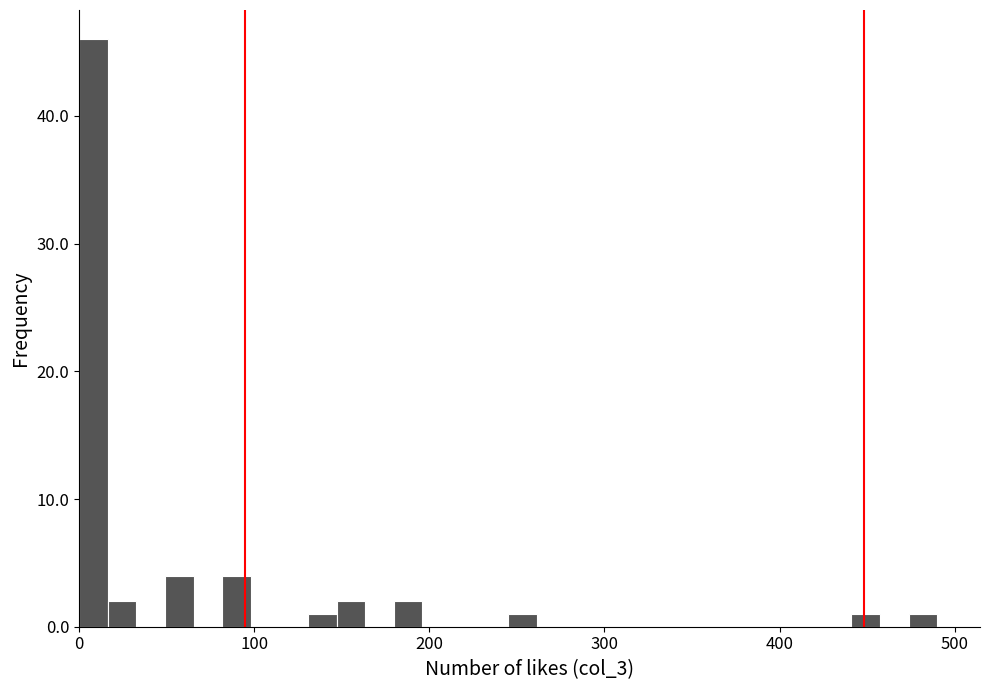

Read against the x-axis, roughly where is the centre of the tallest bar?

10